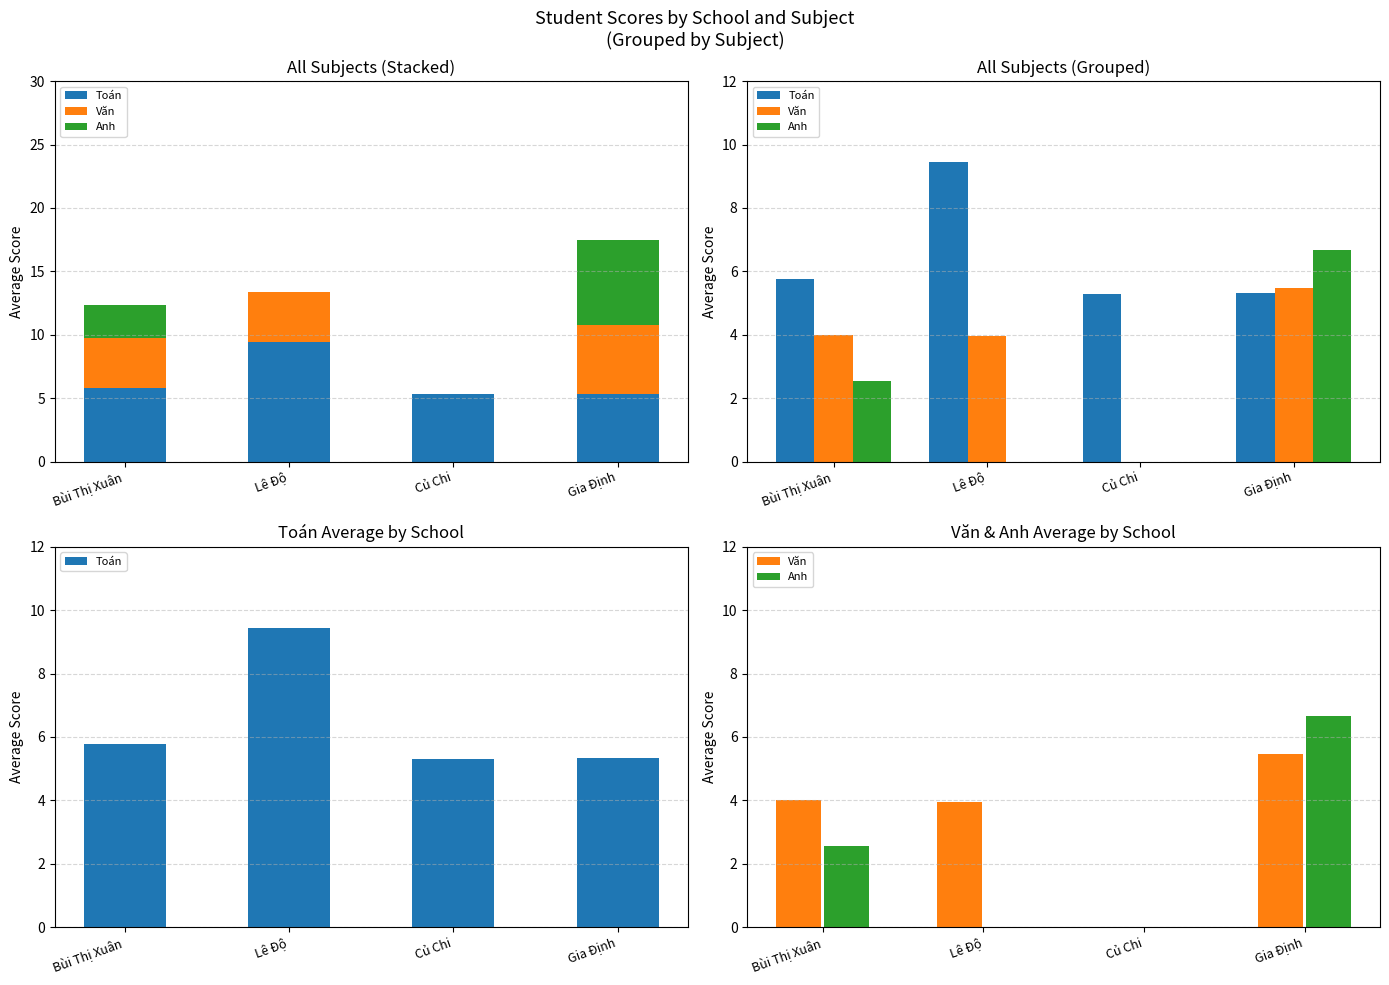

What is the spread (max minus min) of values at Lê Độ?

9.4